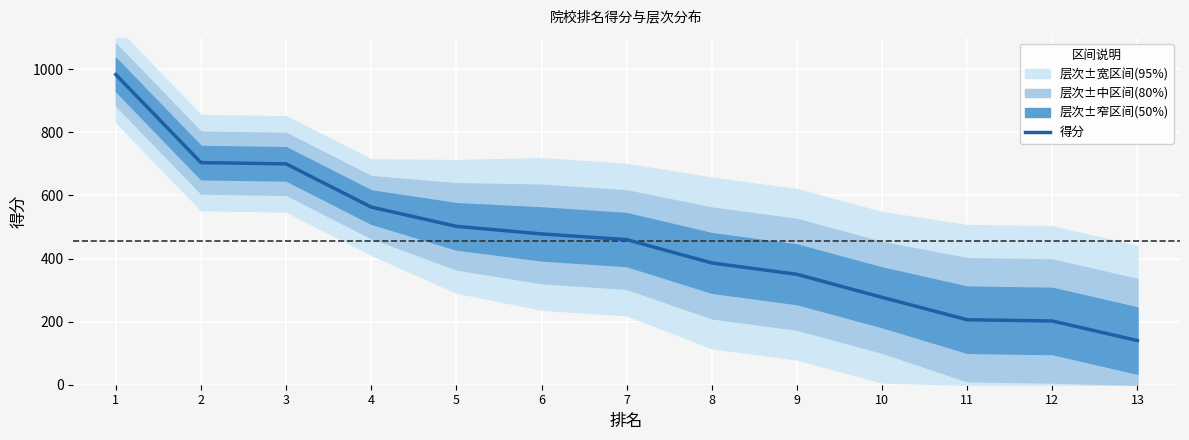

What value does the data have at 6?

478